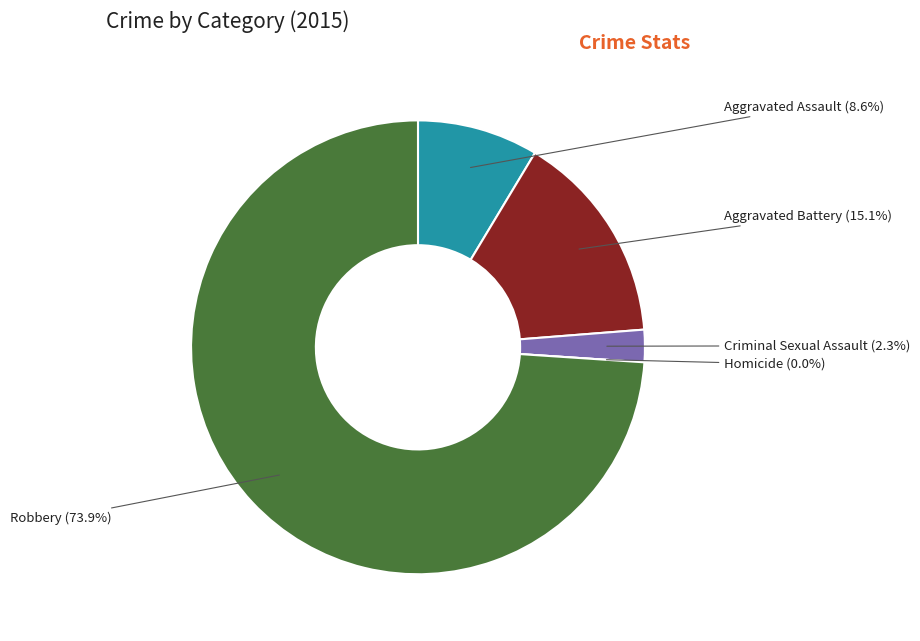

What is the smallest slice in the pie chart?

Homicide